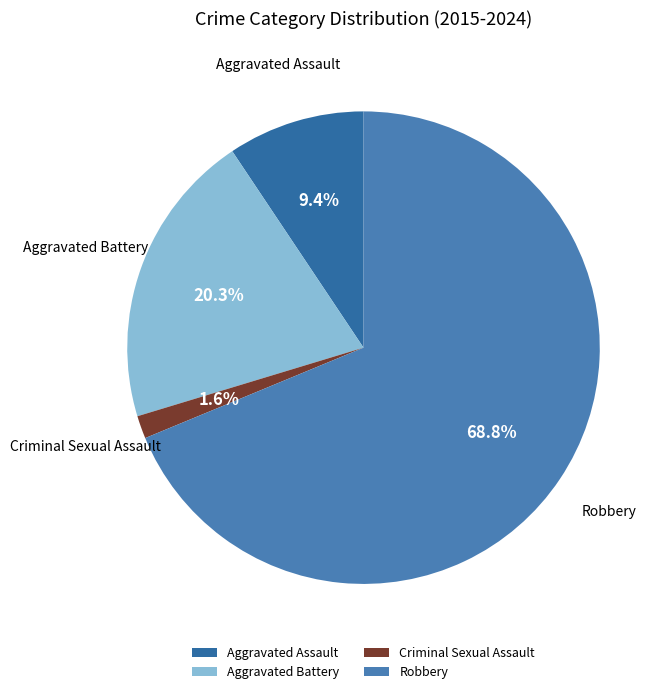

The Criminal Sexual Assault slice represents 2% of the pie. True or false?

True